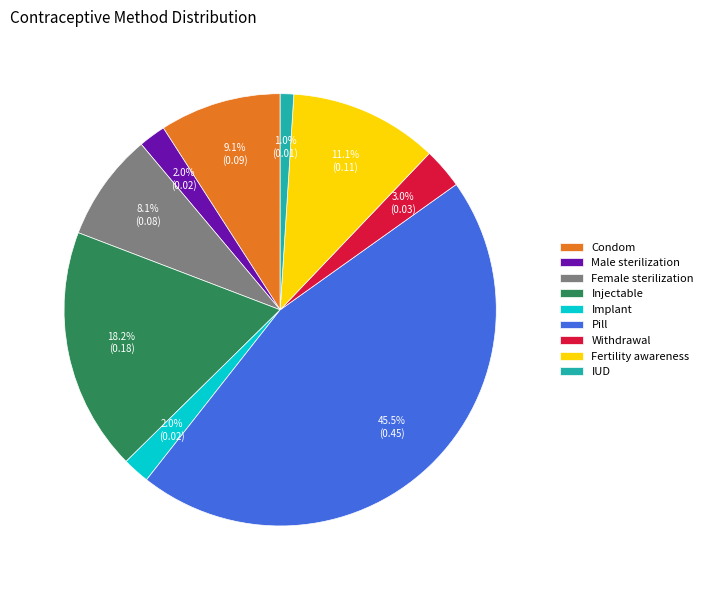

To the nearest percent, what is the average slice percentage?

11%